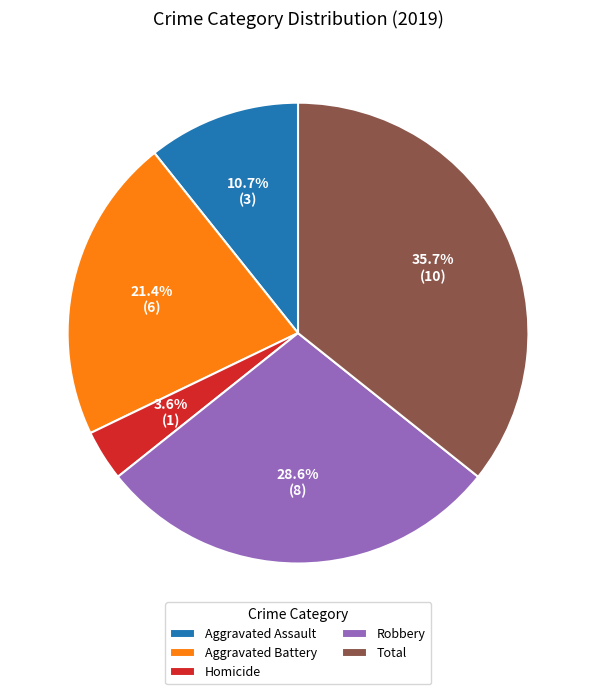

Is it true that Aggravated Assault is 23% of the pie?

False